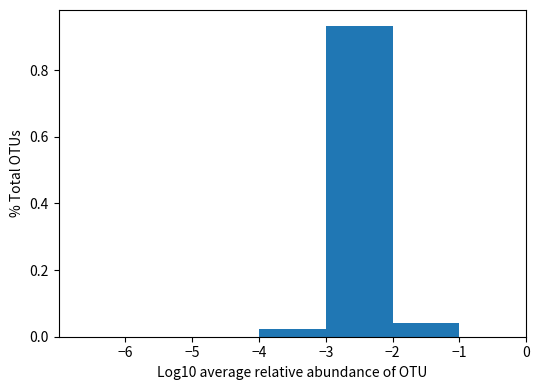

Reading left to right, list every bar in this chart as the range it spans on the x-axis followed by its height. The values are not printed on the chart, so give them approximately, as read against the axis.

-7 to -6: 0
-6 to -5: 0
-5 to -4: 0
-4 to -3: 0.02
-3 to -2: 0.94
-2 to -1: 0.04
-1 to 0: 0